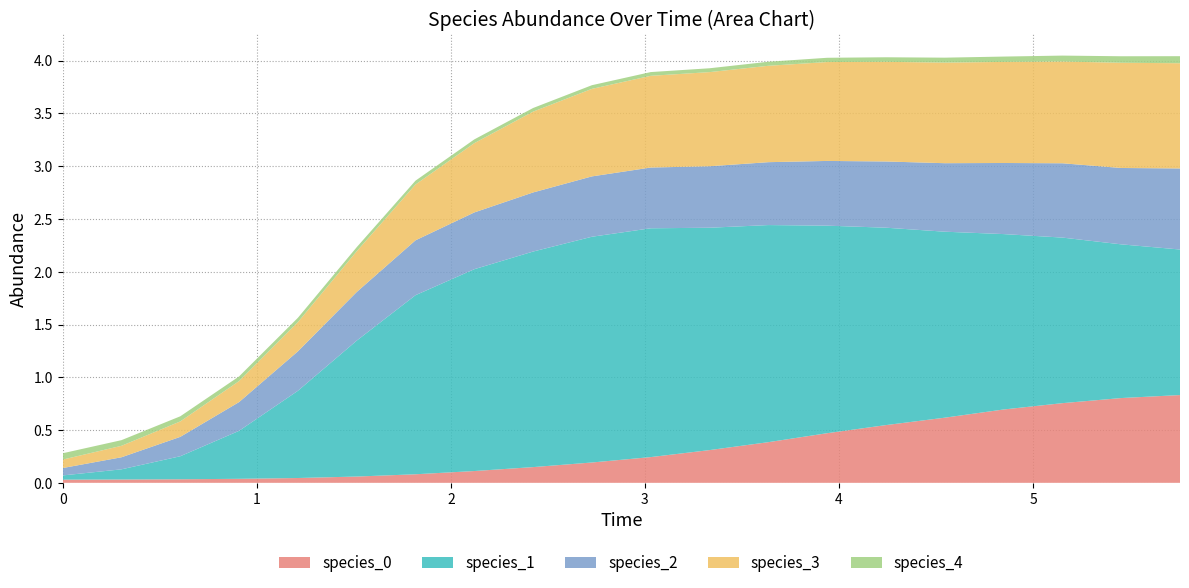

Reading right to left, extract all data points from this chart.

species_0: 19=0.8	18=0.8	17=0.8	16=0.7	15=0.6	14=0.5	13=0.5	12=0.4	11=0.3	10=0.2	9=0.2	8=0.1	7=0.1	6=0.1	5=0.1	4=0.0	3=0.0	2=0.0	1=0.0	0=0.0
species_1: 19=1.4	18=1.5	17=1.6	16=1.7	15=1.8	14=1.9	13=2.0	12=2.1	11=2.1	10=2.2	9=2.1	8=2.0	7=1.9	6=1.7	5=1.3	4=0.8	3=0.5	2=0.2	1=0.1	0=0.0
species_2: 19=0.8	18=0.7	17=0.7	16=0.7	15=0.6	14=0.6	13=0.6	12=0.6	11=0.6	10=0.6	9=0.6	8=0.6	7=0.5	6=0.5	5=0.5	4=0.4	3=0.3	2=0.2	1=0.1	0=0.1
species_3: 19=1.0	18=1.0	17=1.0	16=1.0	15=1.0	14=0.9	13=0.9	12=0.9	11=0.9	10=0.9	9=0.8	8=0.8	7=0.7	6=0.5	5=0.4	4=0.3	3=0.2	2=0.1	1=0.1	0=0.1
species_4: 19=0.1	18=0.1	17=0.1	16=0.1	15=0.0	14=0.0	13=0.0	12=0.0	11=0.0	10=0.0	9=0.0	8=0.0	7=0.0	6=0.0	5=0.0	4=0.0	3=0.0	2=0.0	1=0.1	0=0.1